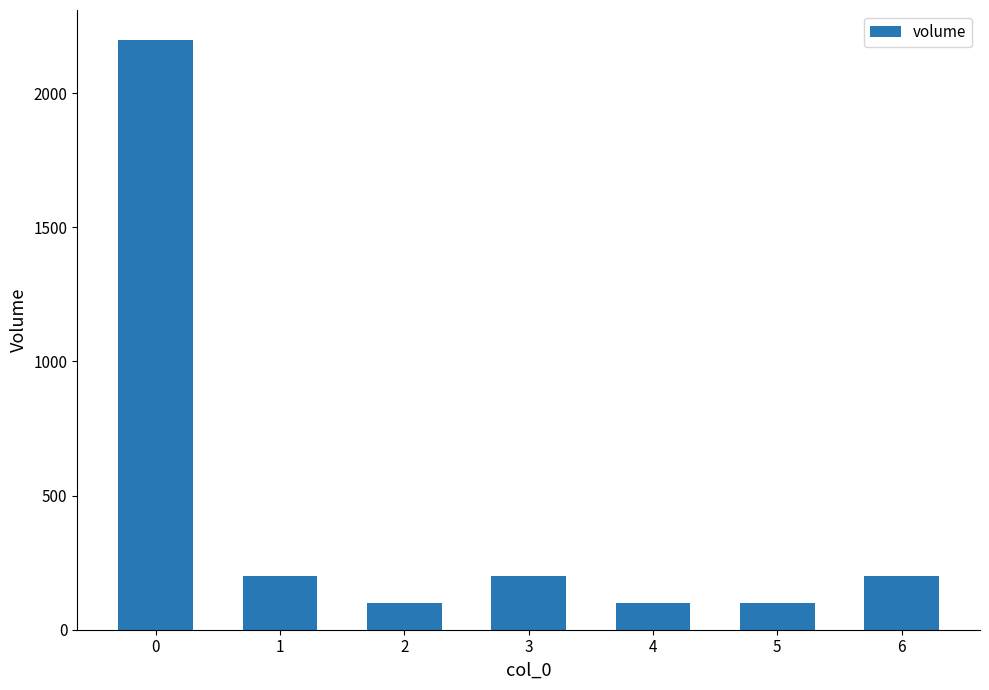

Reading left to right, what are all the values shown in this chart?

0=2200	1=200	2=100	3=200	4=100	5=100	6=200